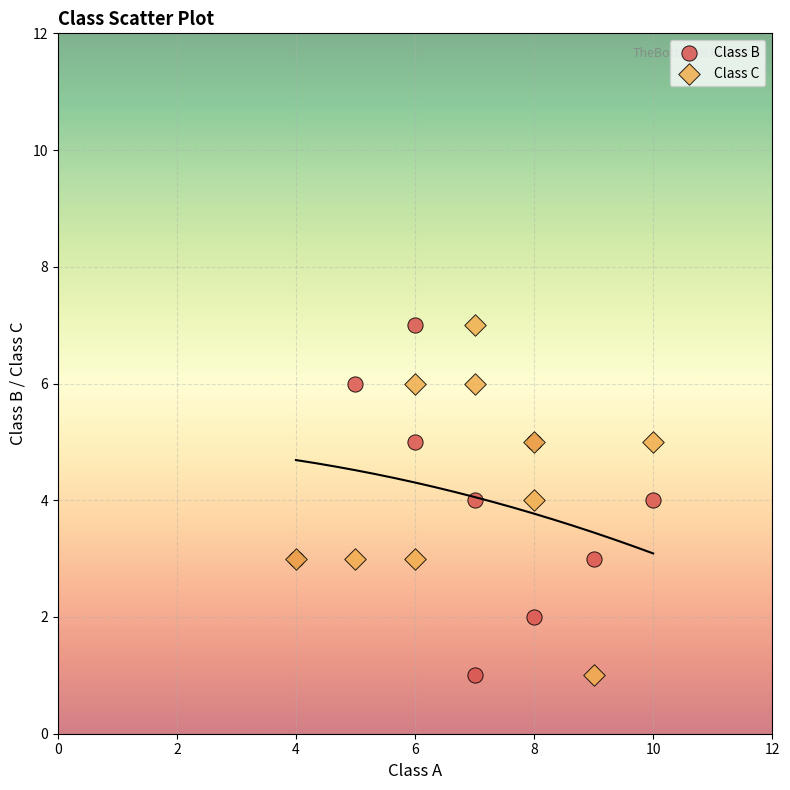

What is the X range (max minus min) for the scatter plot?

6